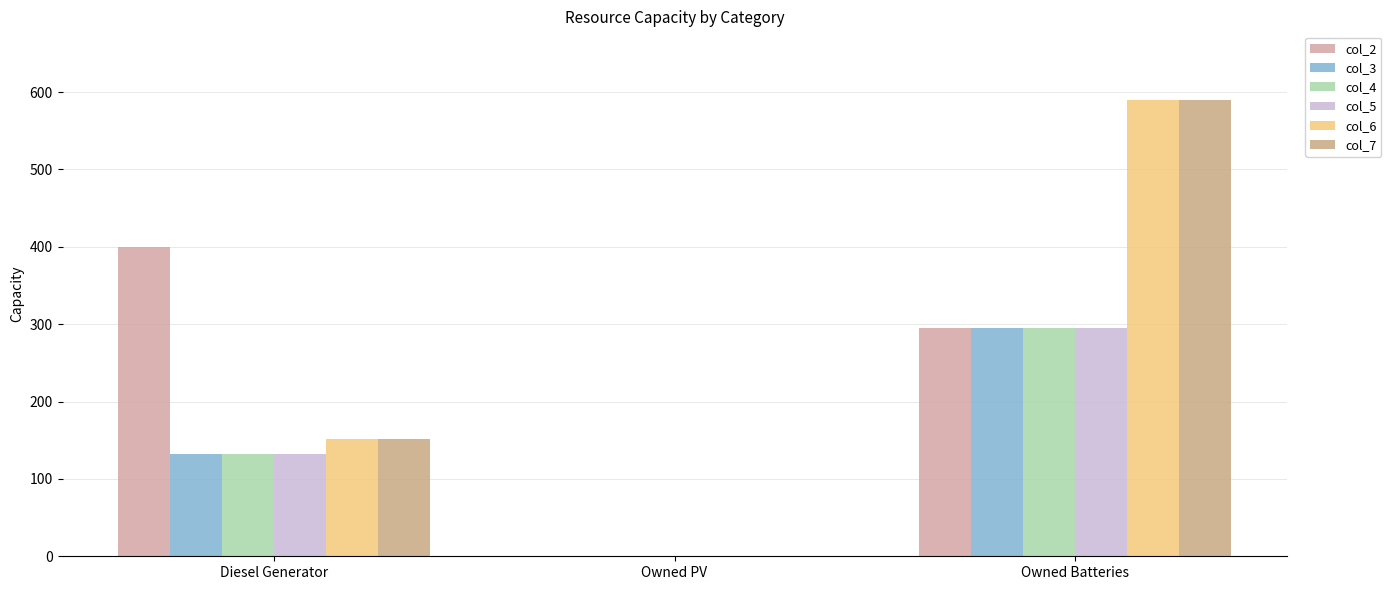

At which category is the sum across all series the highest?

Owned Batteries